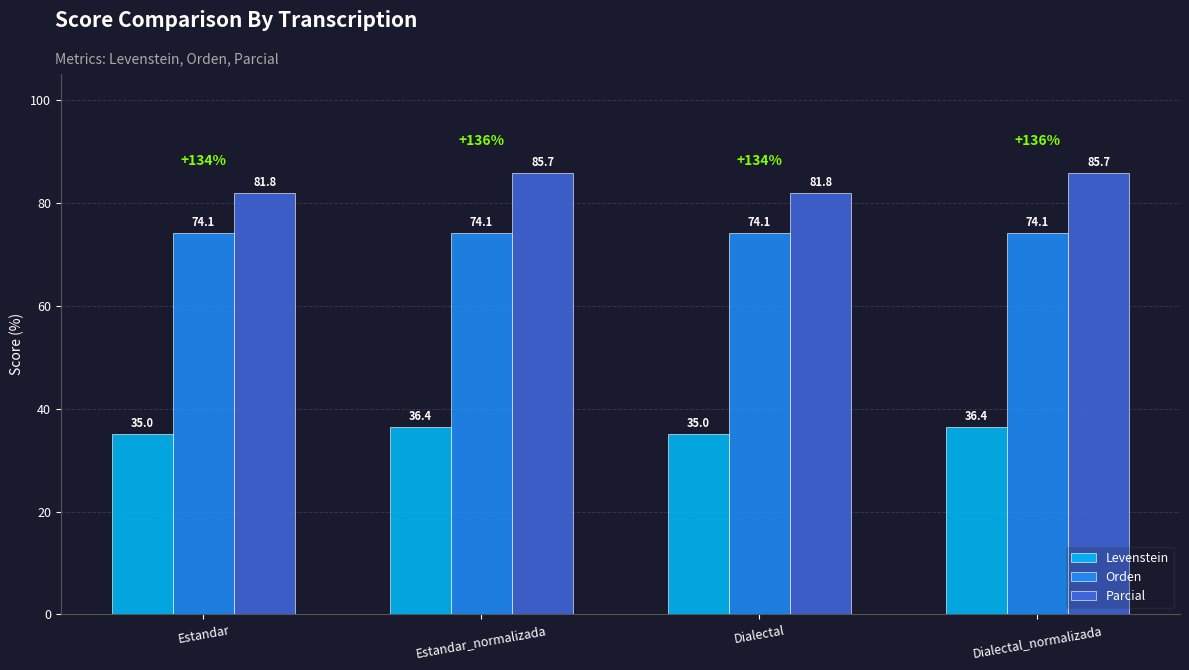

Reading left to right, transcribe all the data shown in this chart.

Levenstein: 35.0	36.4	35.0	36.4
Orden: 74.1	74.1	74.1	74.1
Parcial: 81.8	85.7	81.8	85.7